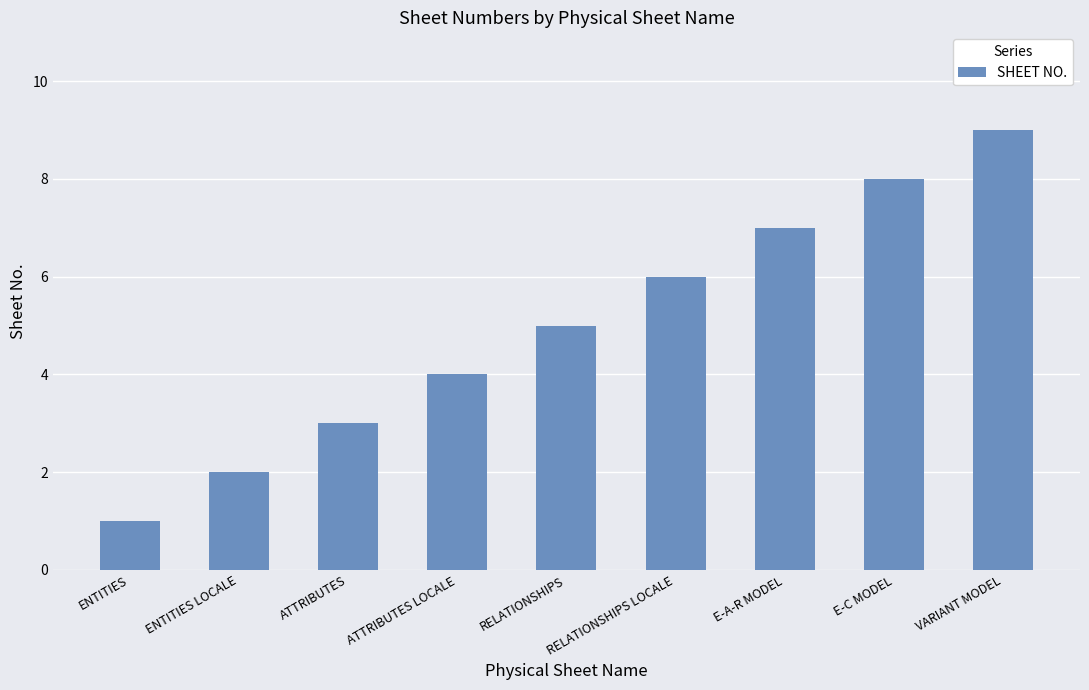

Where is the data nearest to the value 5?

RELATIONSHIPS